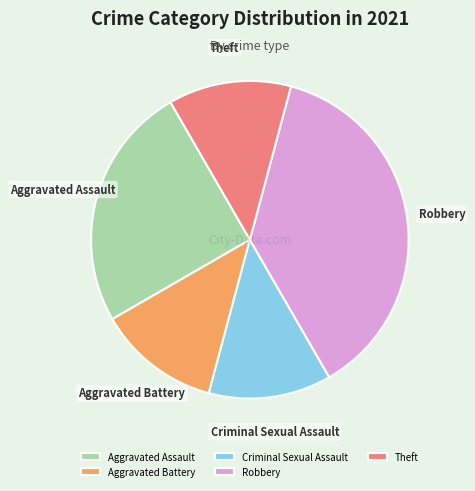

The Robbery slice represents 23% of the pie. True or false?

False